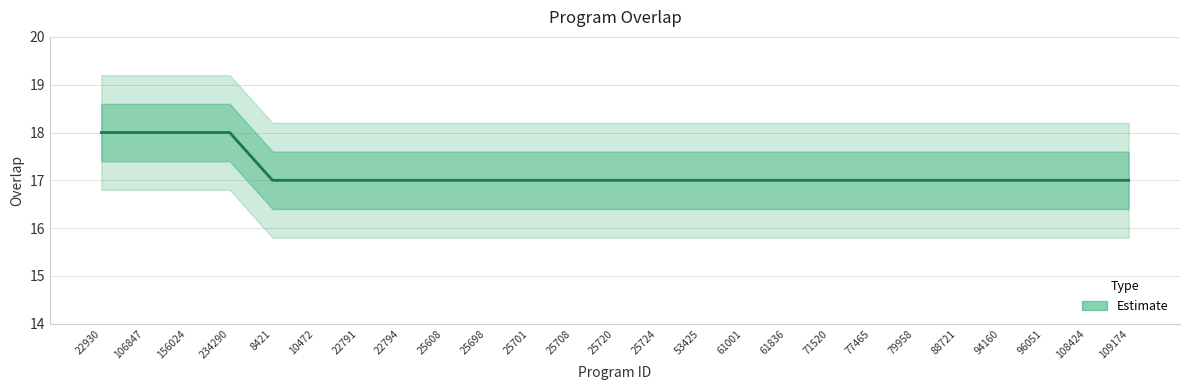

What is the minimum value shown in the chart?

17